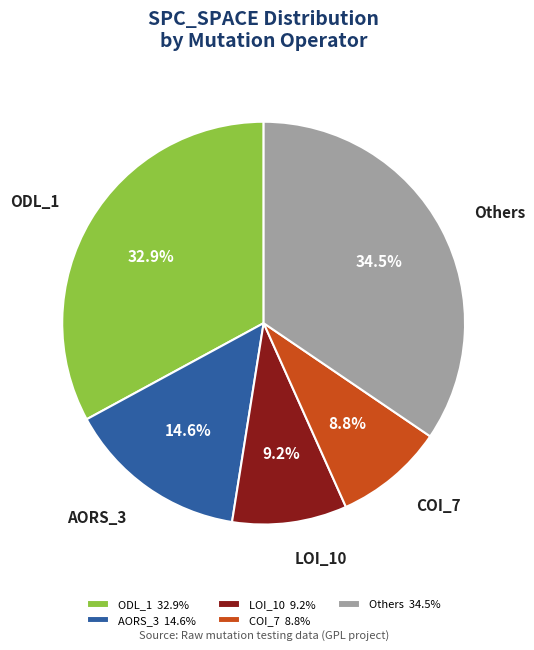

Between AORS_3 and LOI_10, which is larger?

AORS_3